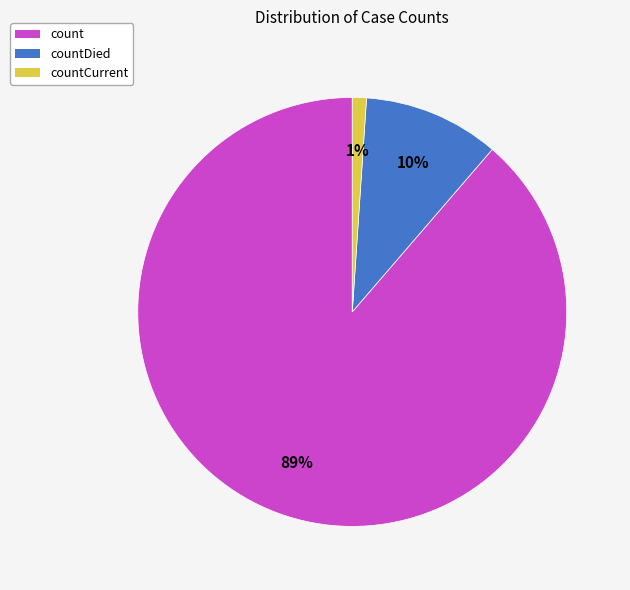

Rank the categories by value from highest to lowest.

count, countDied, countCurrent